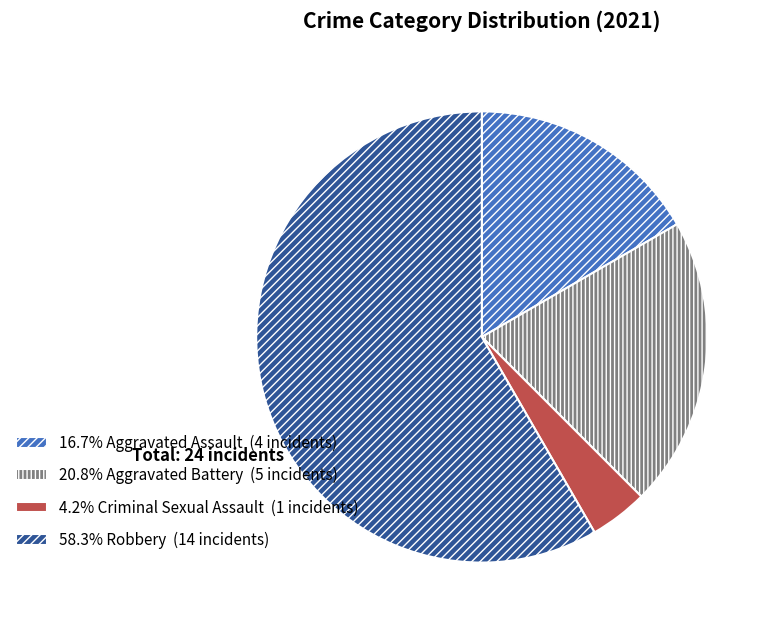

Is there any slice that represents more than half of the pie?

Yes